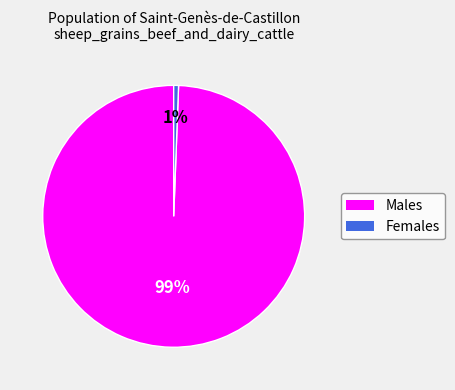

Does any single category account for the majority?

Yes